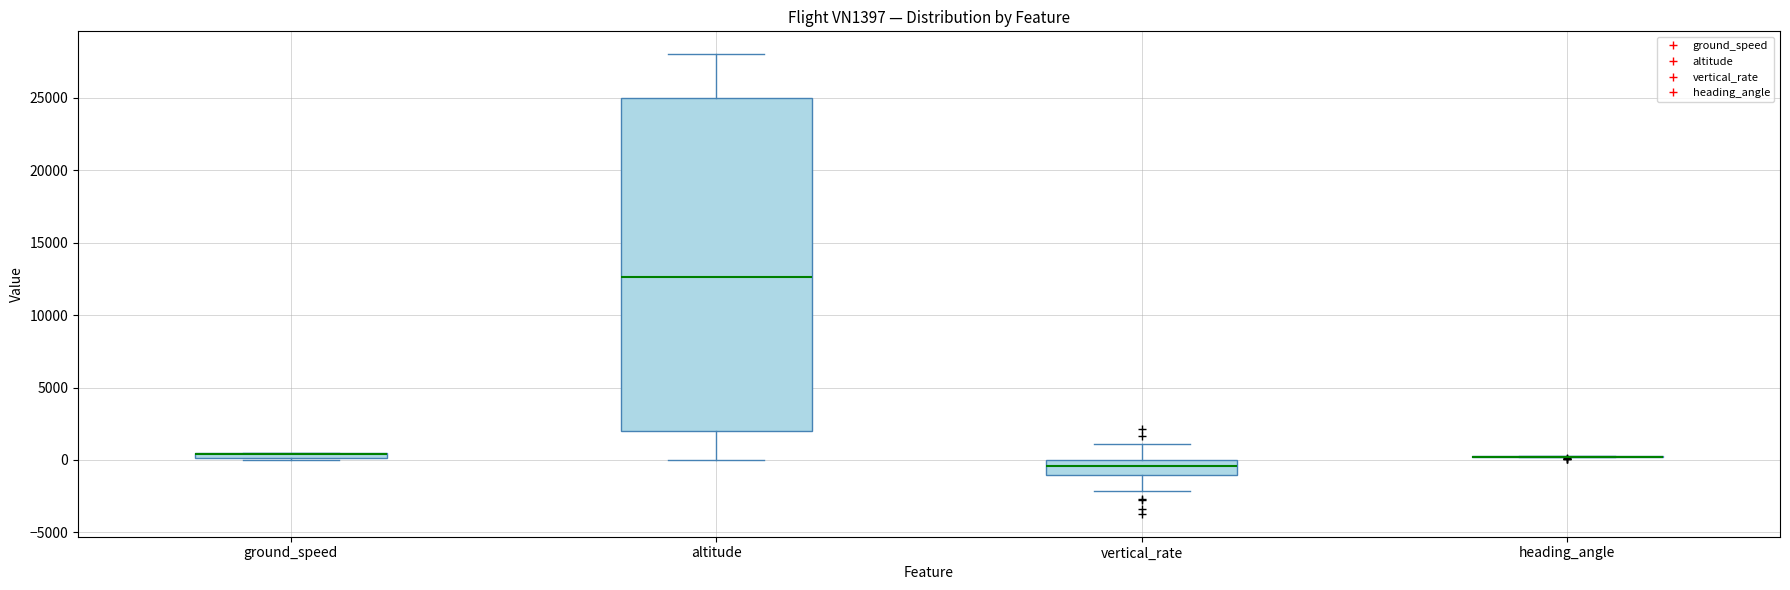

Comparing the boxes themselves (not the whiskers), which one is the tallest?

altitude